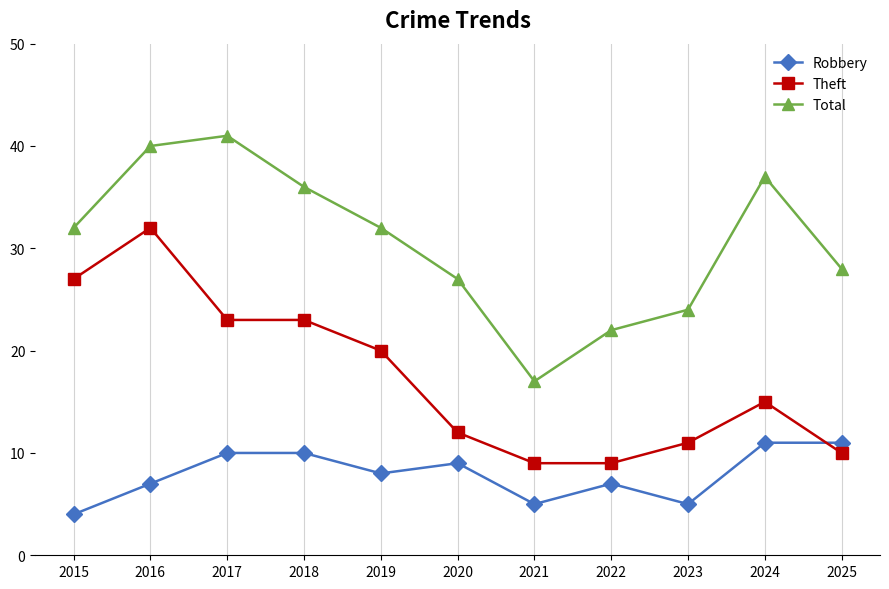

Which series changed the most between 2015 and 2024?

Theft